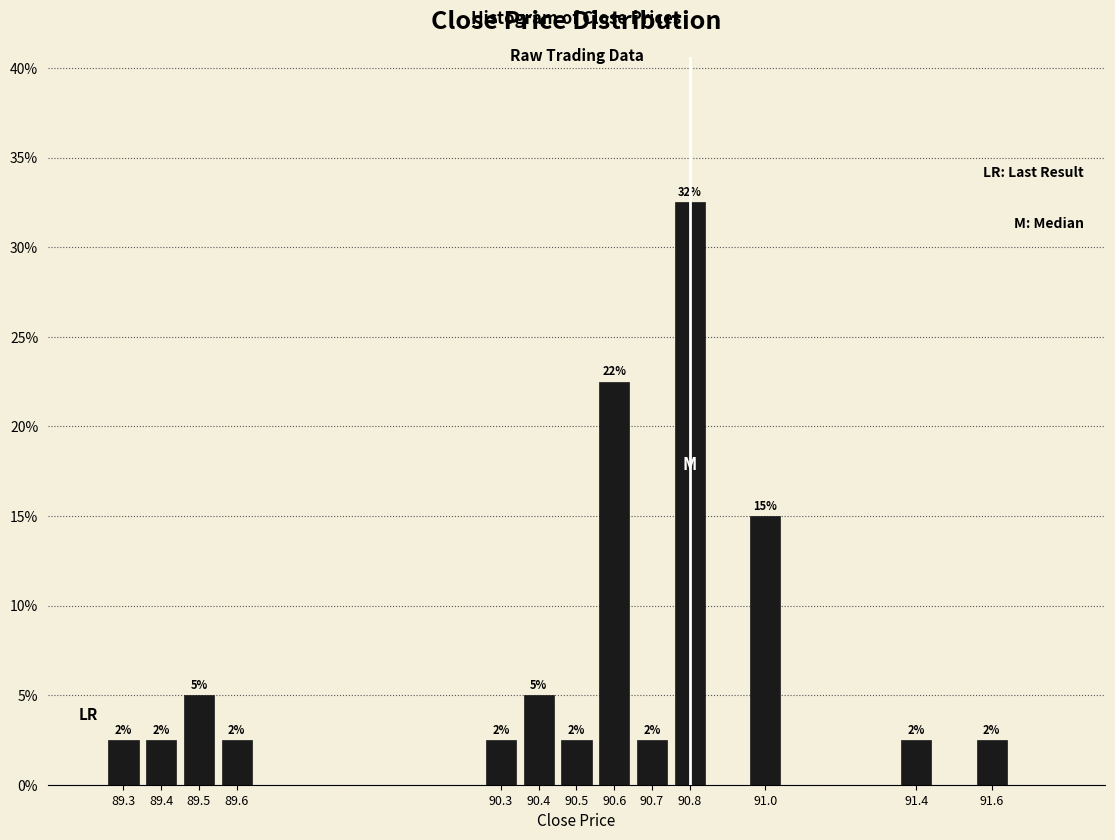

Does the chart contain any negative values?

No